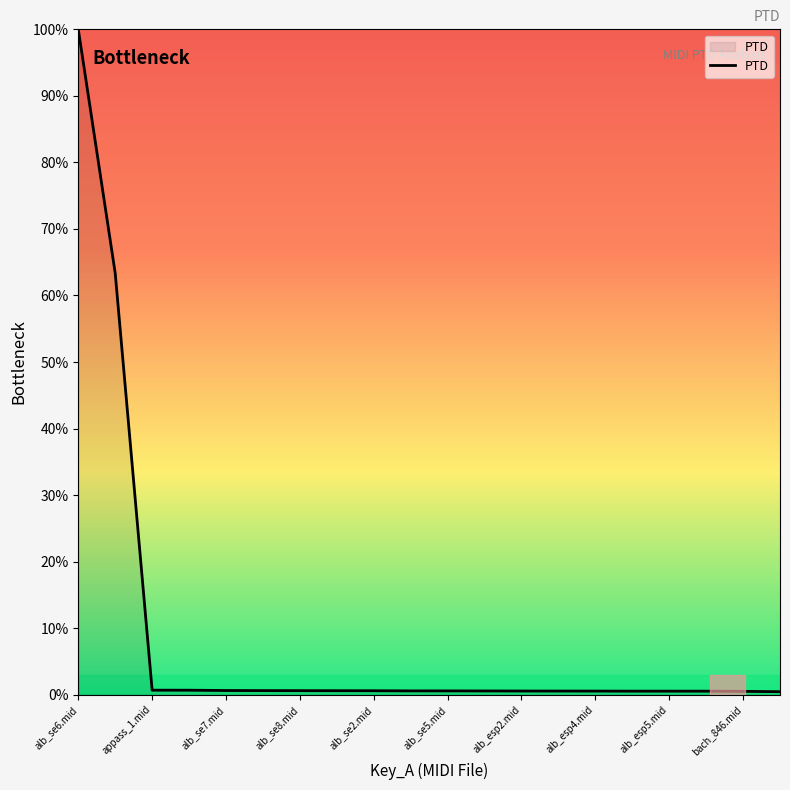

What is the greatest value displayed?

100.0